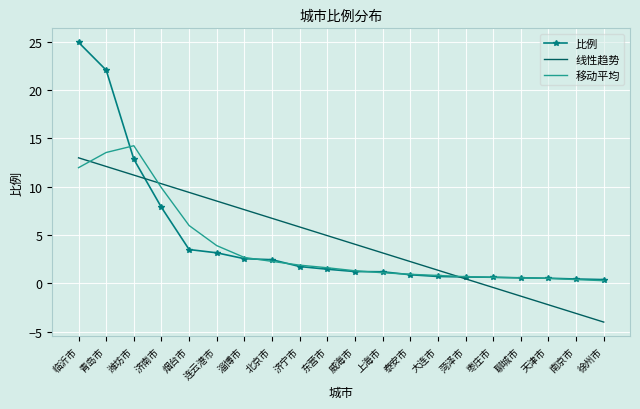

What is the total value across all series at 潍坊市?

38.3